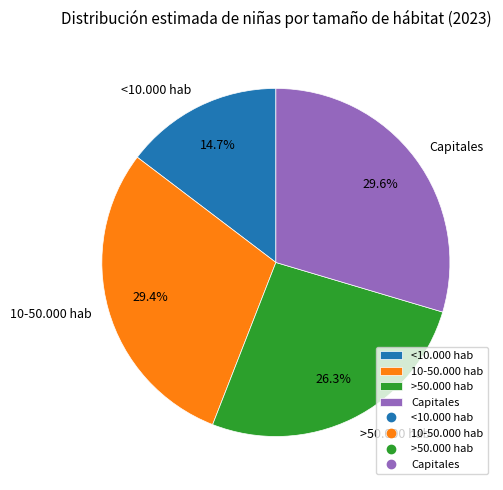

Is it true that Capitales is 30% of the pie?

True